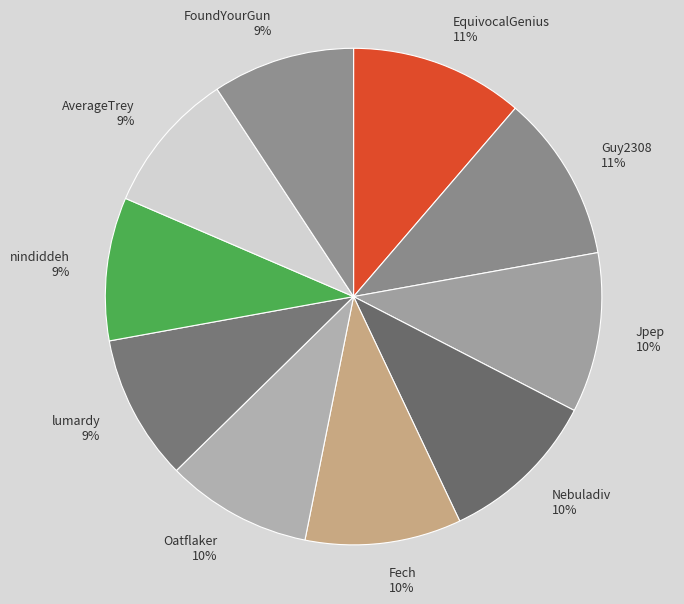

Do FoundYourGun and Jpep together represent more than half of the pie?

No